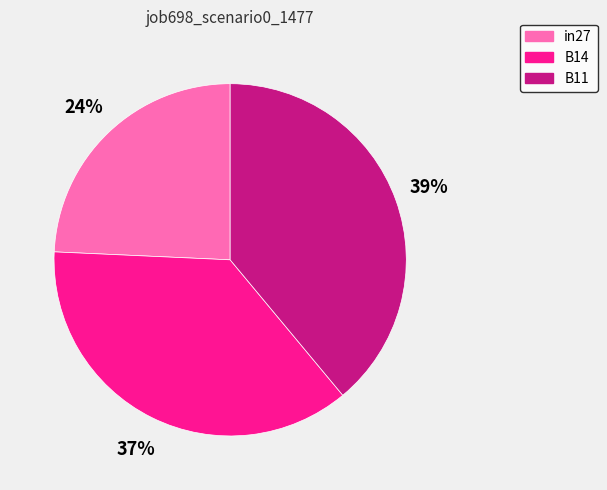

Between in27 and B14, which is larger?

B14